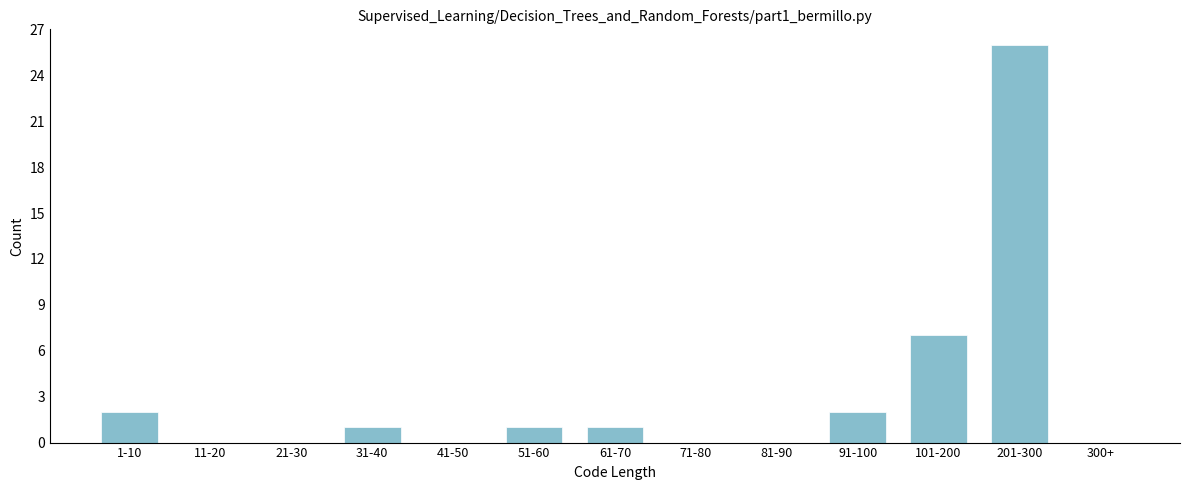

Reading left to right, what are all the values shown in this chart?

1-10=2	11-20=0	21-30=0	31-40=1	41-50=0	51-60=1	61-70=1	71-80=0	81-90=0	91-100=2	101-200=7	201-300=26	300+=0